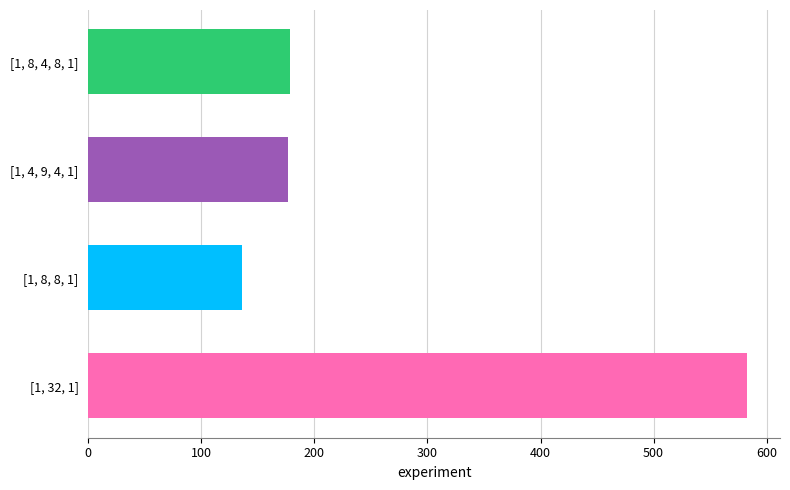

Which category has the lowest value across all series?

[1, 8, 8, 1]